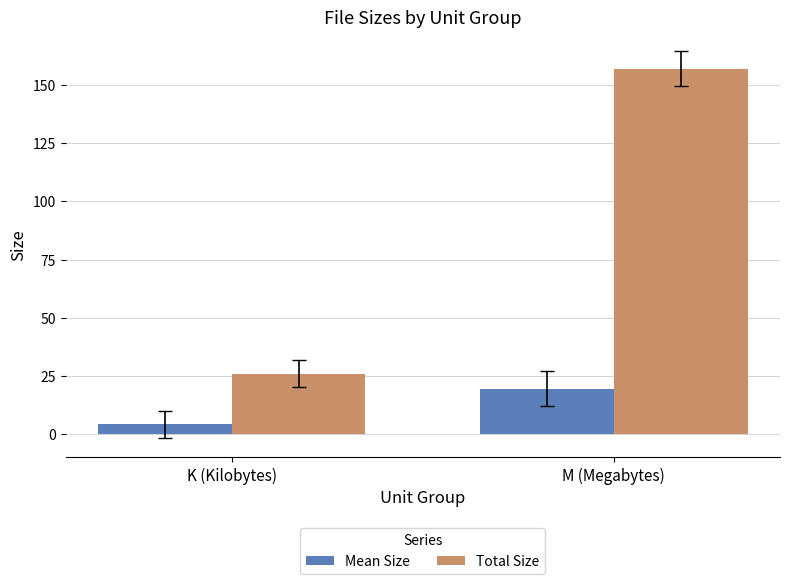

Between K (Kilobytes) and M (Megabytes), which series saw the biggest shift?

Total Size